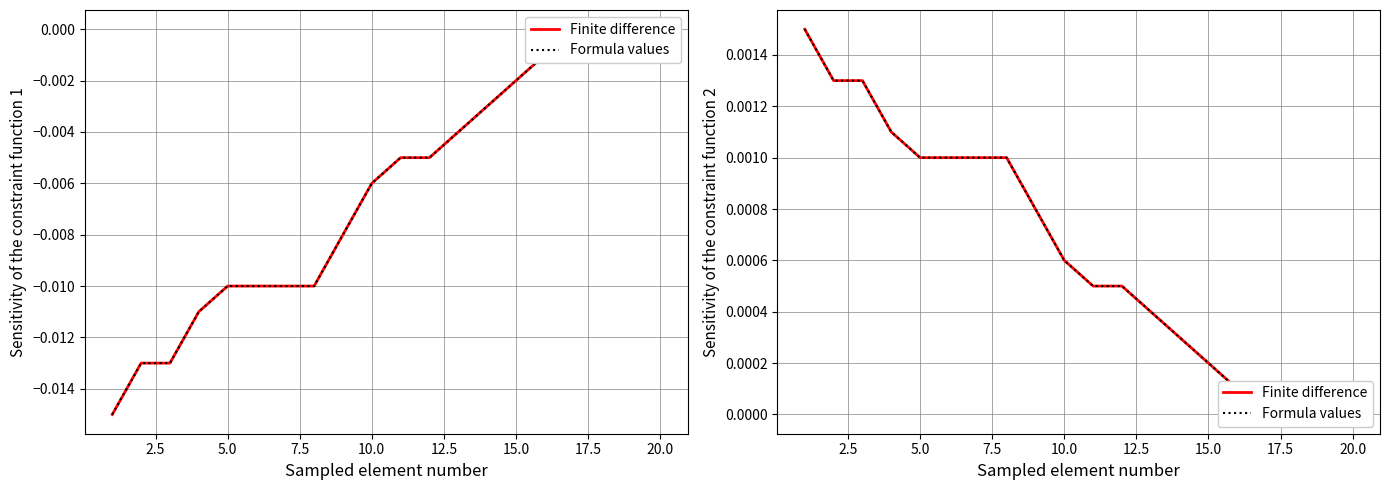

How many data points in Finite difference are above 0?

18